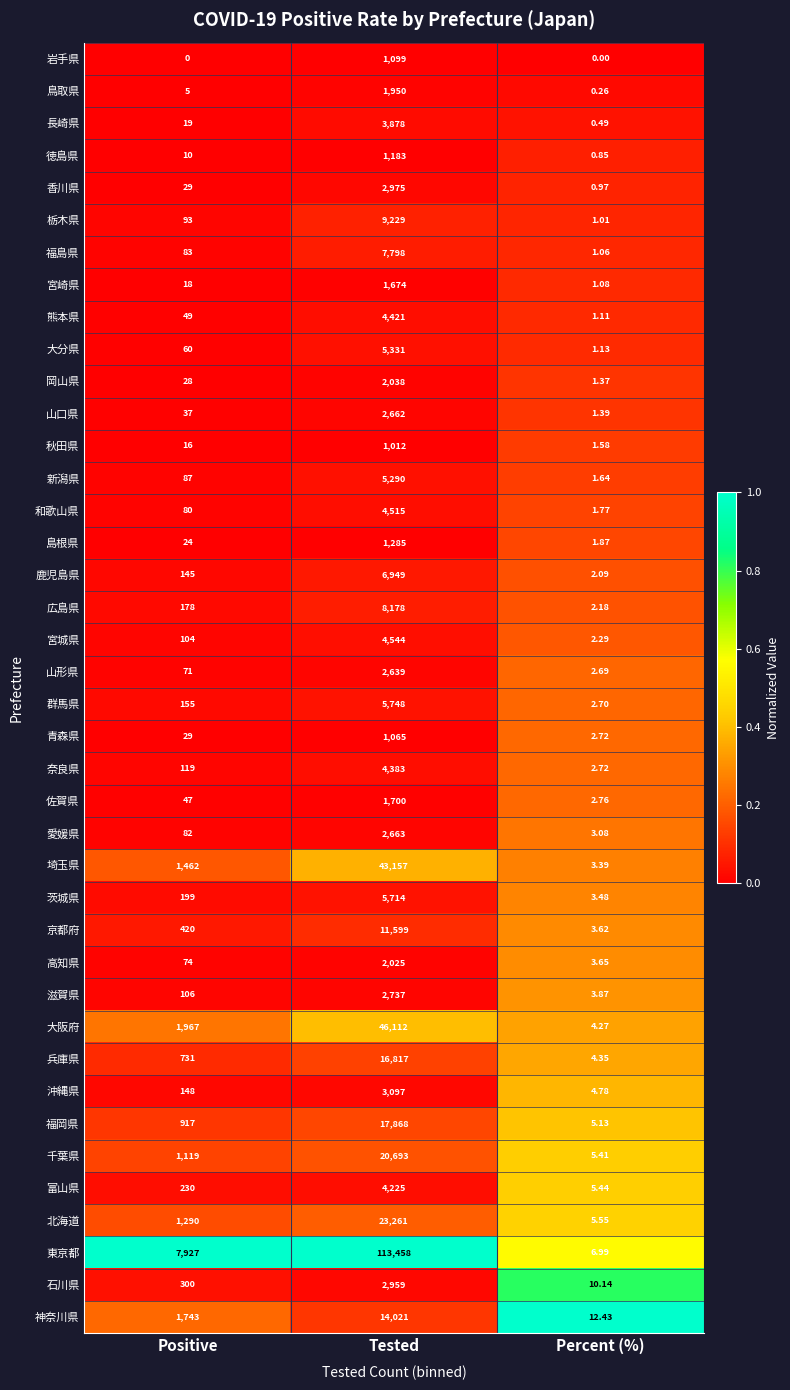

List the series in order of their peak value, highest first.

東京都, 大阪府, 埼玉県, 北海道, 千葉県, 福岡県, 兵庫県, 神奈川県, 京都府, 栃木県, 広島県, 福島県, 鹿児島県, 群馬県, 茨城県, 大分県, 新潟県, 宮城県, 和歌山県, 熊本県, 奈良県, 富山県, 長崎県, 沖縄県, 香川県, 石川県, 滋賀県, 愛媛県, 山口県, 山形県, 岡山県, 高知県, 鳥取県, 佐賀県, 宮崎県, 島根県, 徳島県, 岩手県, 青森県, 秋田県